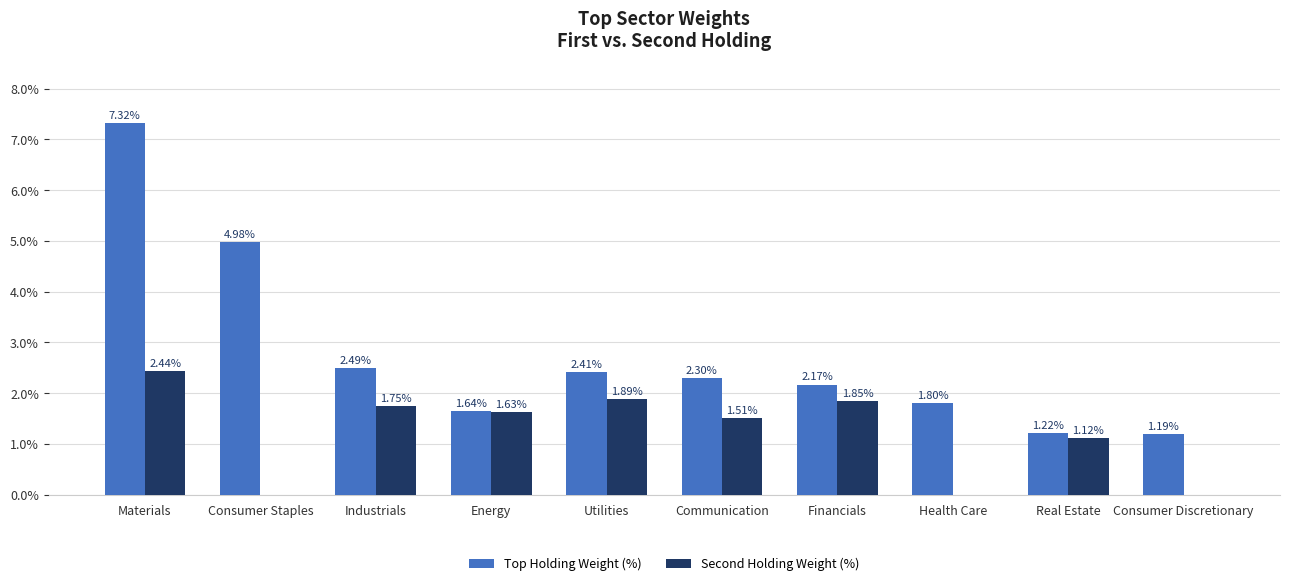

The value of Top Holding Weight (%) at Materials is 7.3. True or false?

True